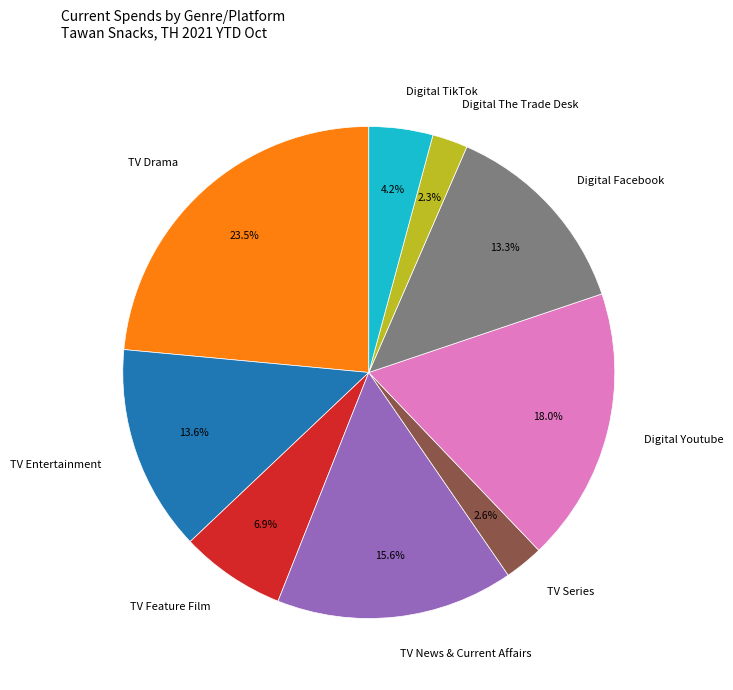

What is the largest slice in the pie chart?

TV Drama